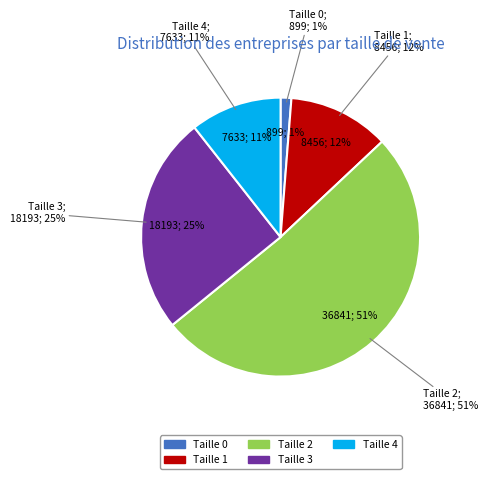

What percentage is the 1 slice, to the nearest percent?

12%